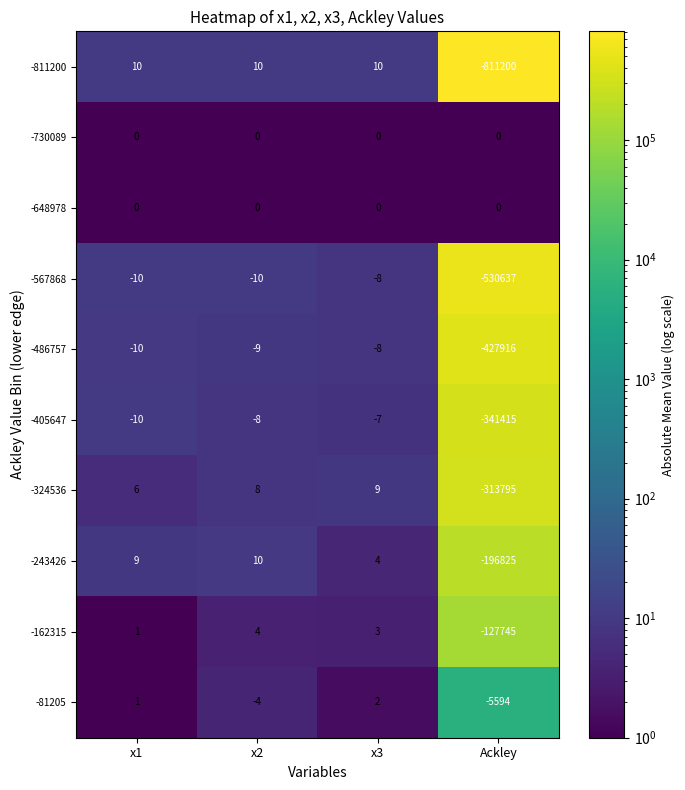

At which category is the sum across all series the highest?

x3